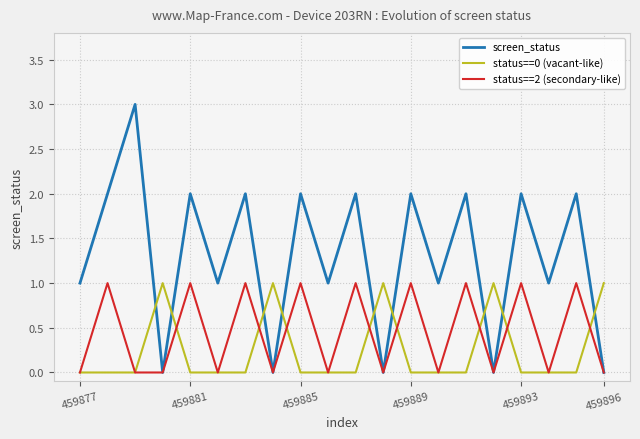

List the series in order of their overall mean, lowest first.

status==0 (vacant-like), status==2 (secondary-like), screen_status